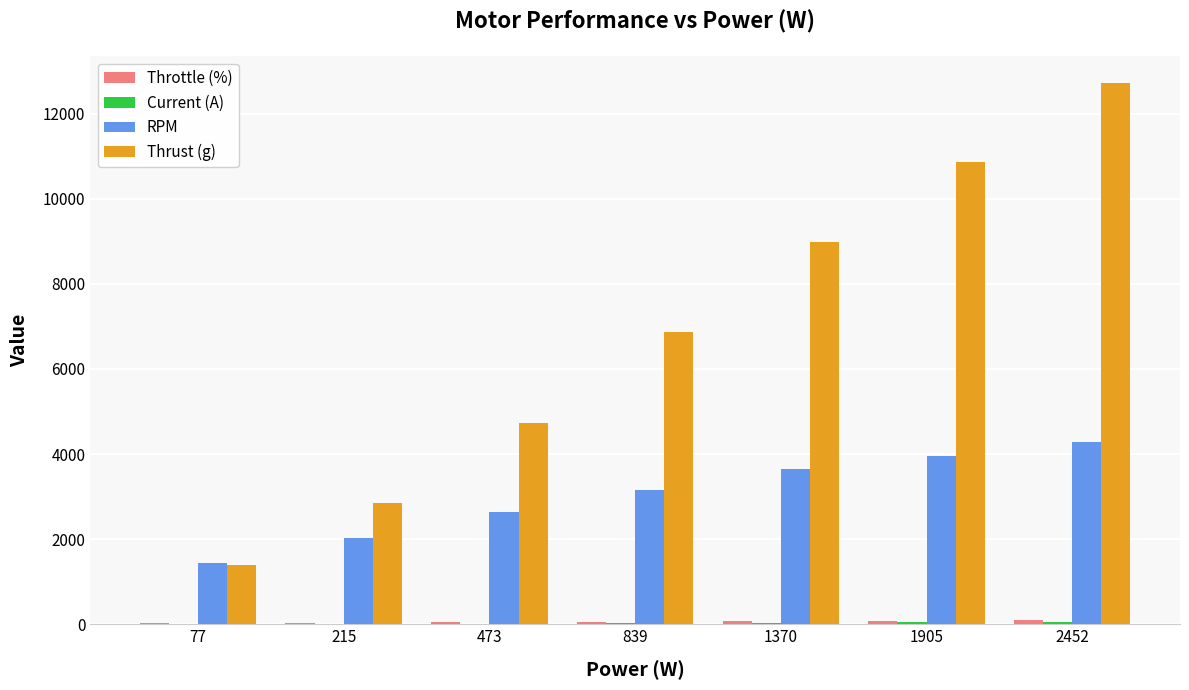

Is it true that Thrust (g) equals 5451.7 at 2452?

False